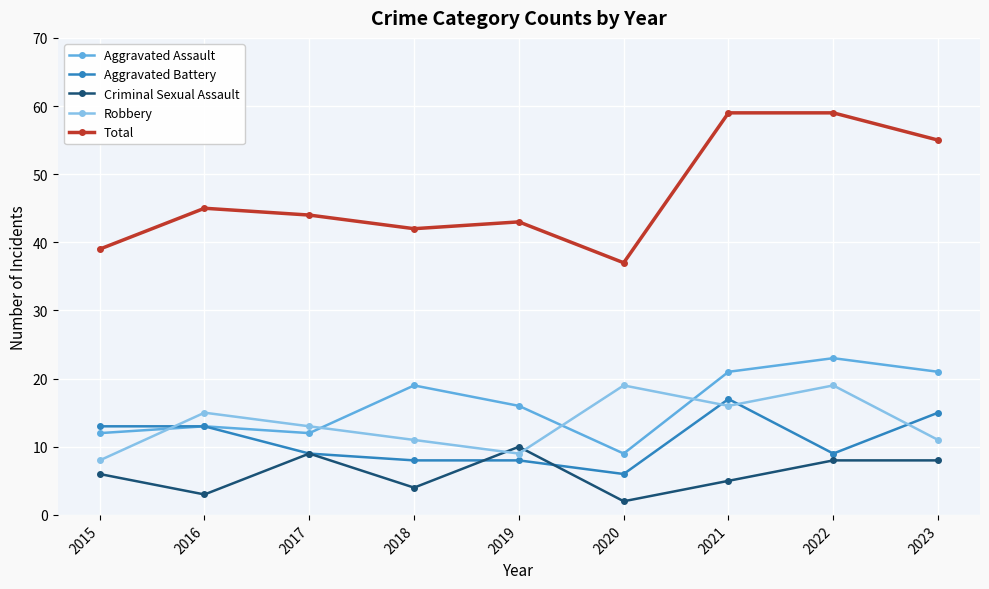

Is this an area chart (filled region under the line)?

No